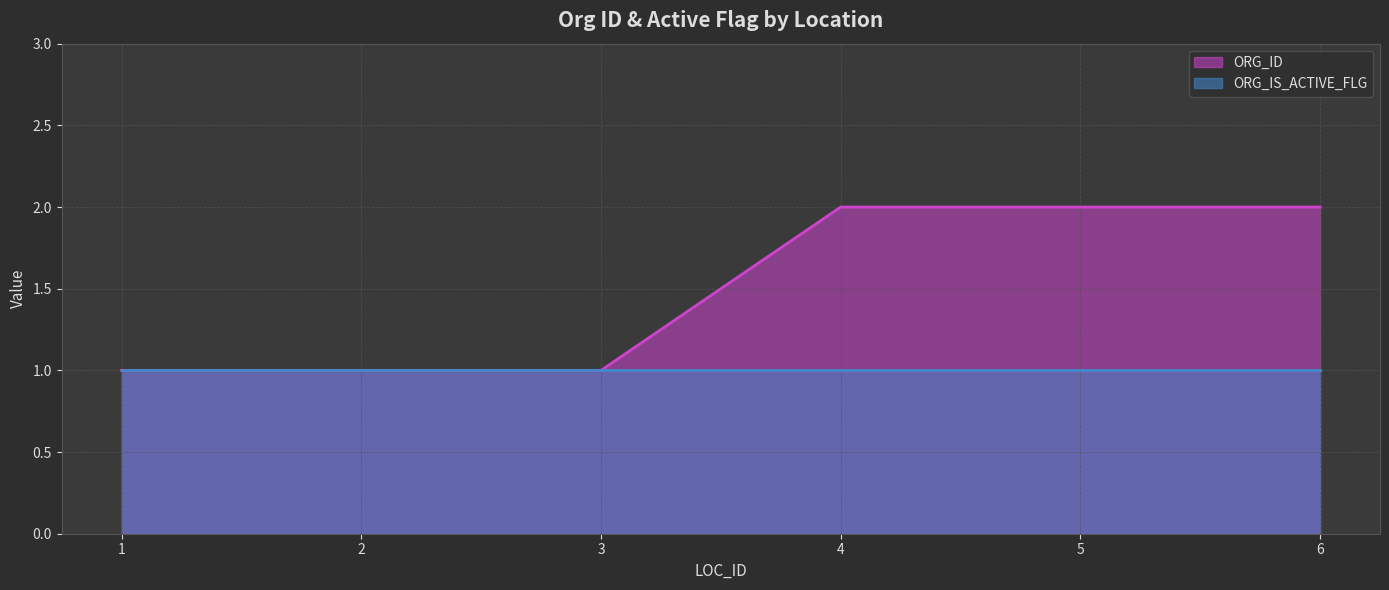

List the labels in order of value, smallest first.

1, 2, 3, 4, 5, 6